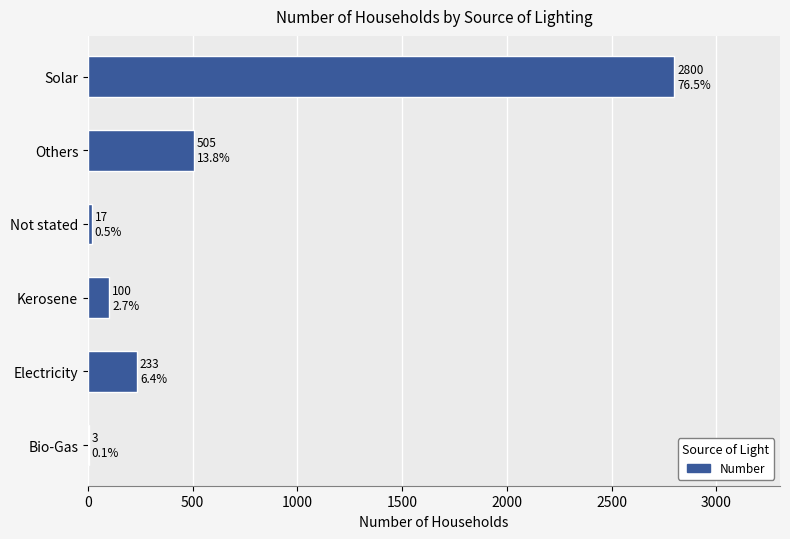

The value at Solar is 2800. True or false?

True